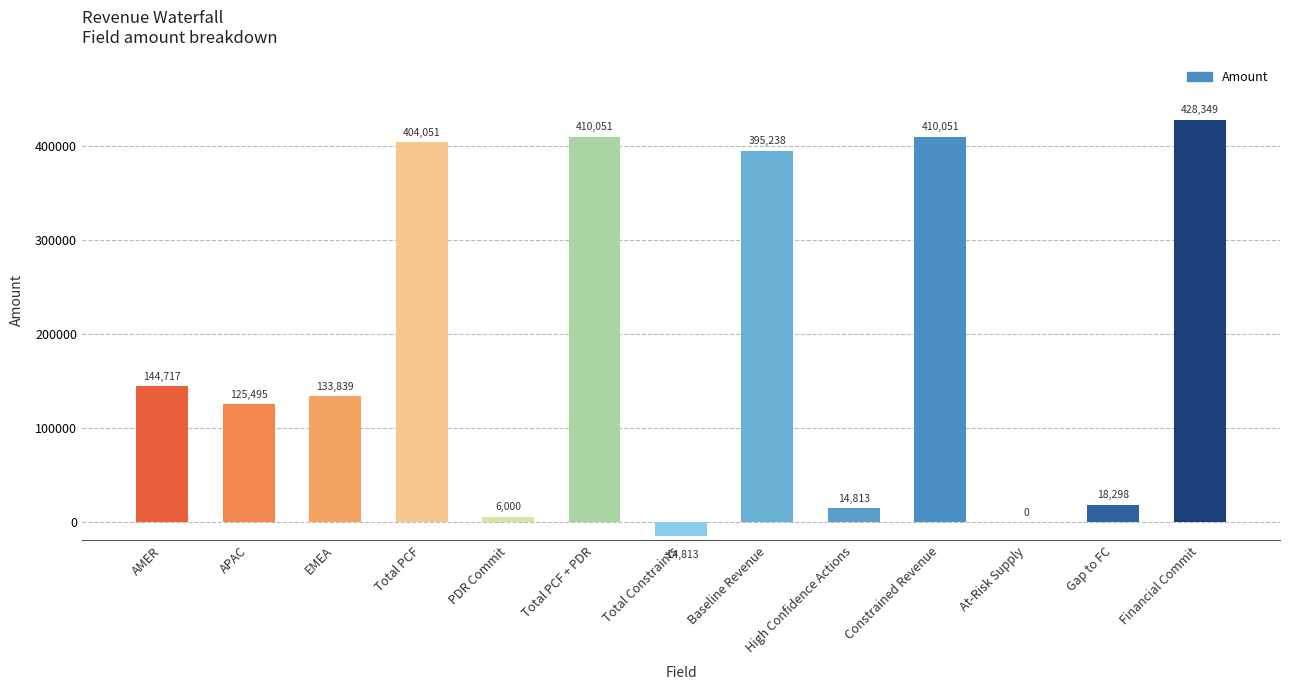

What is the change in value from Total PCF to Financial Commit?

+24298